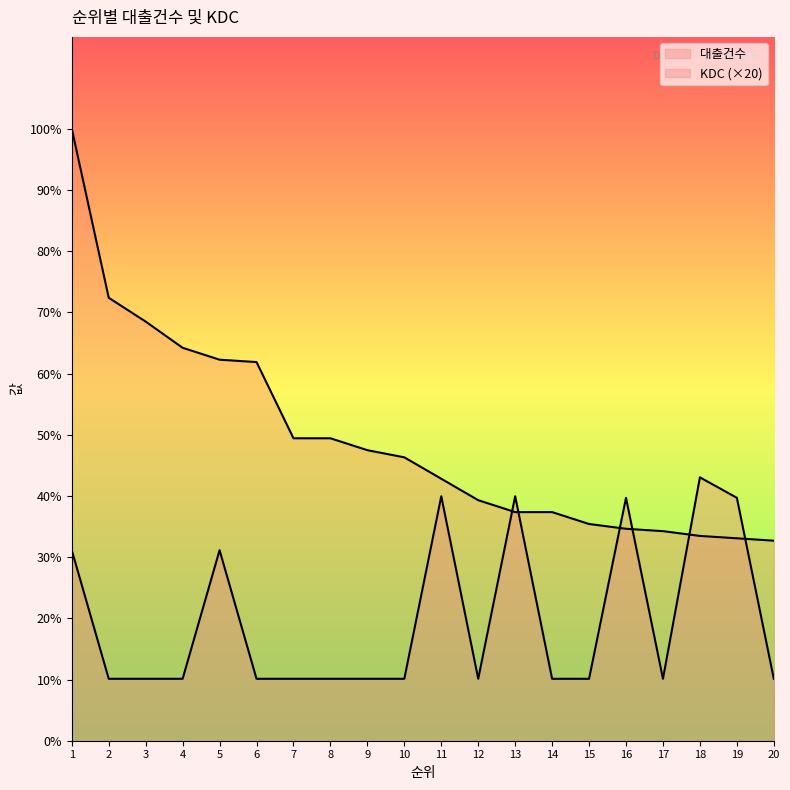

What is the difference between the KDC values at 18 and 4?

84.6